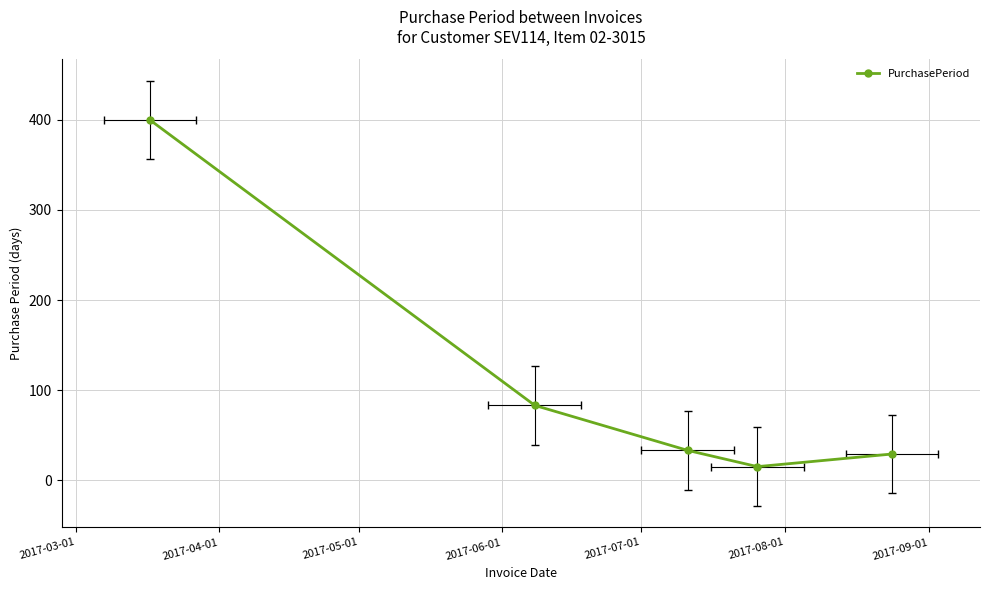

What is the change in value from 2017-05-01 to 2017-06-01?

-18